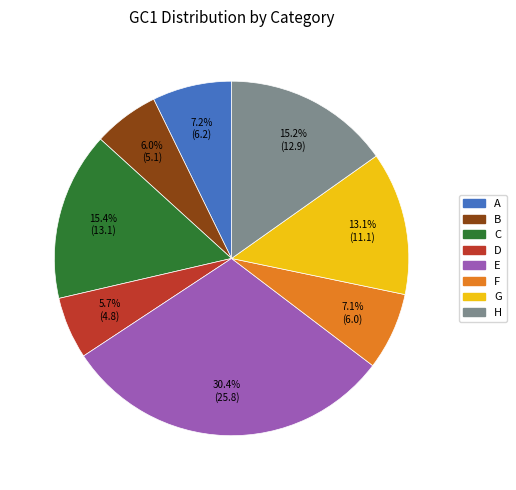

Do G and C together represent more than half of the pie?

No